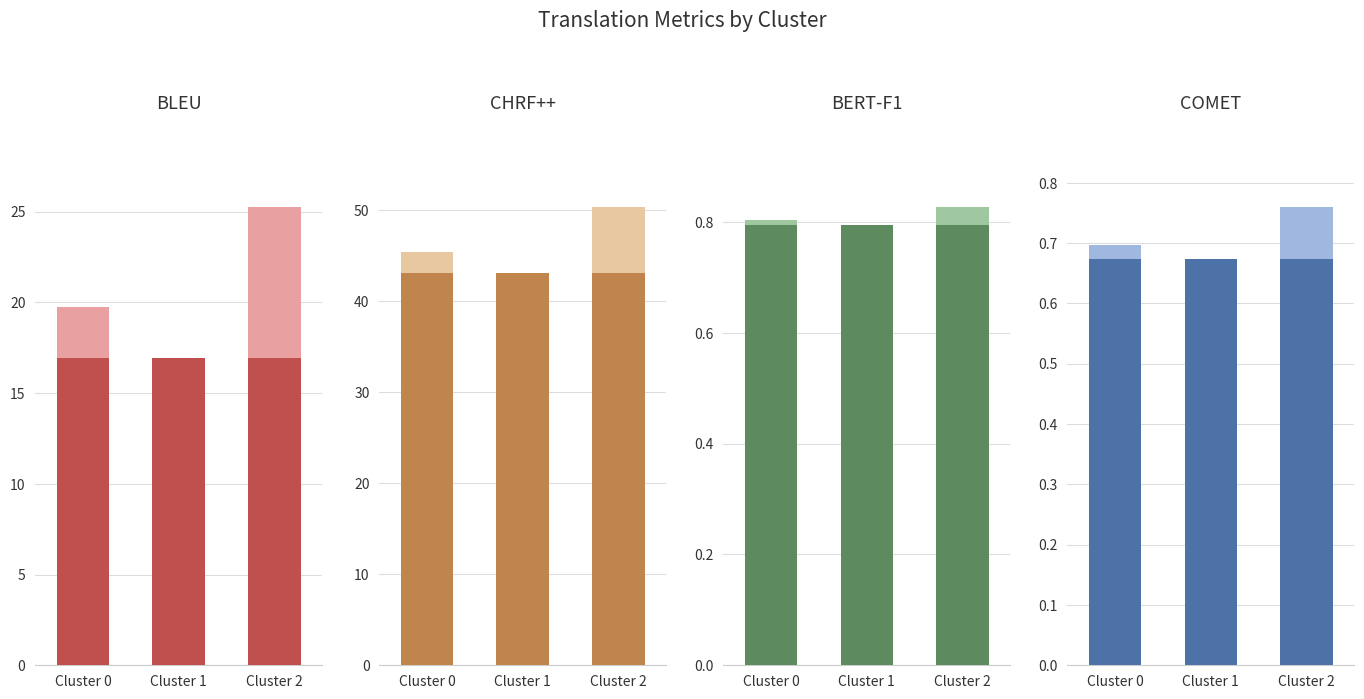

True or false: BERT-F1 has a value of 0.0 at Cluster 0.

True